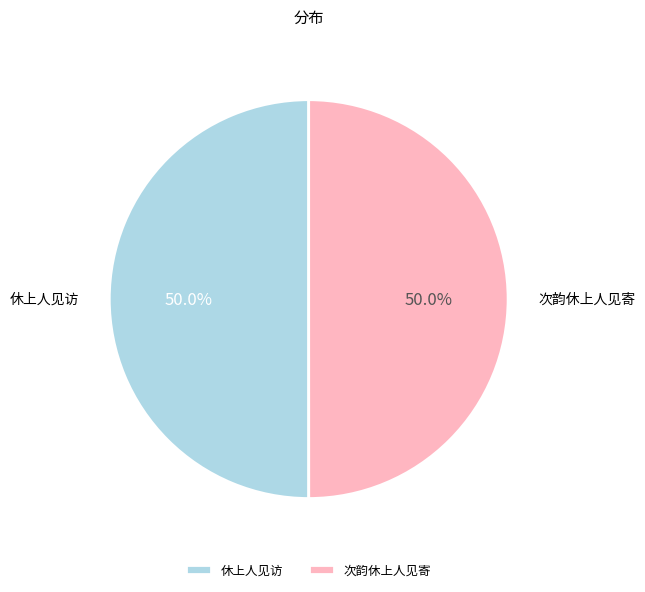

What percentage is NOT represented by 休上人见访?

50.0%